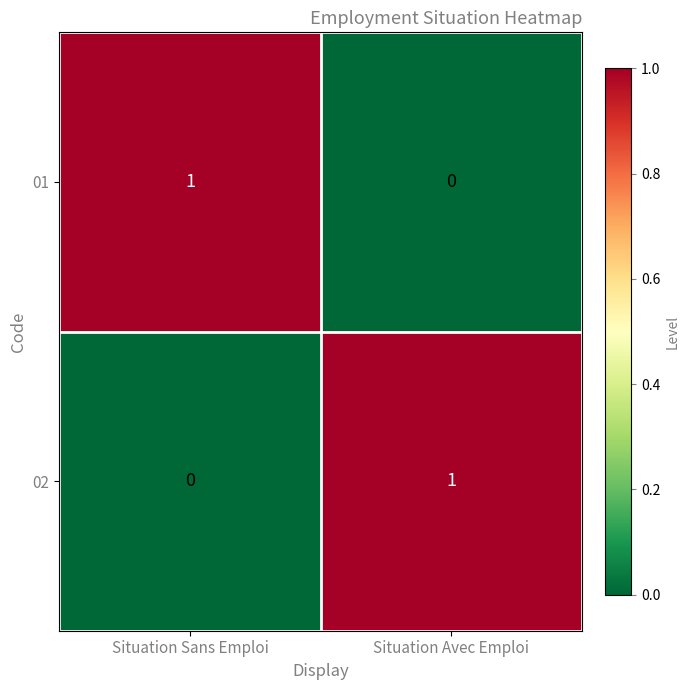

At which label does 01 reach its peak?

Situation Sans Emploi